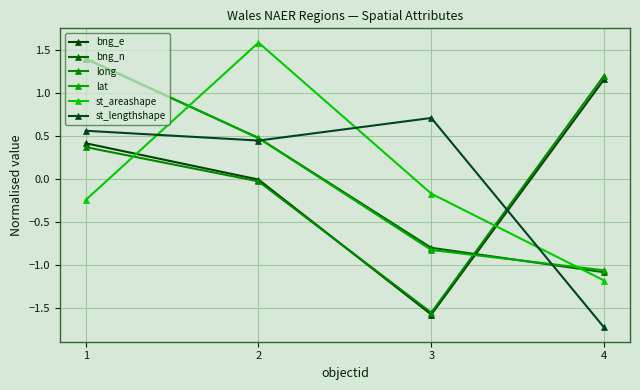

What is the difference between the bng_n values at 4 and 1?

2.5